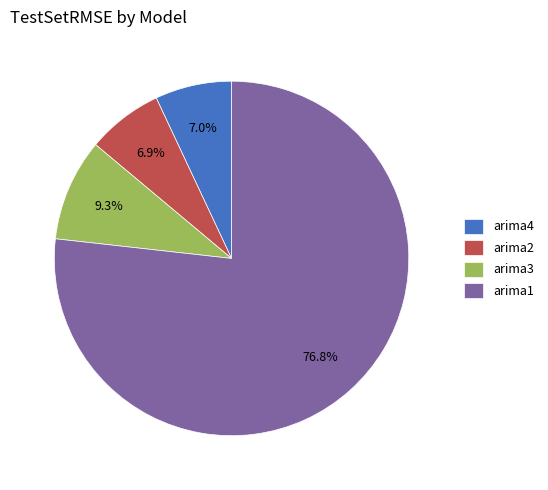

Does any single category account for the majority?

Yes